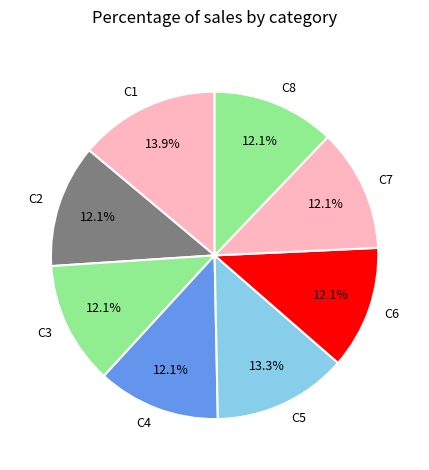

How many slices are in this pie chart?

8